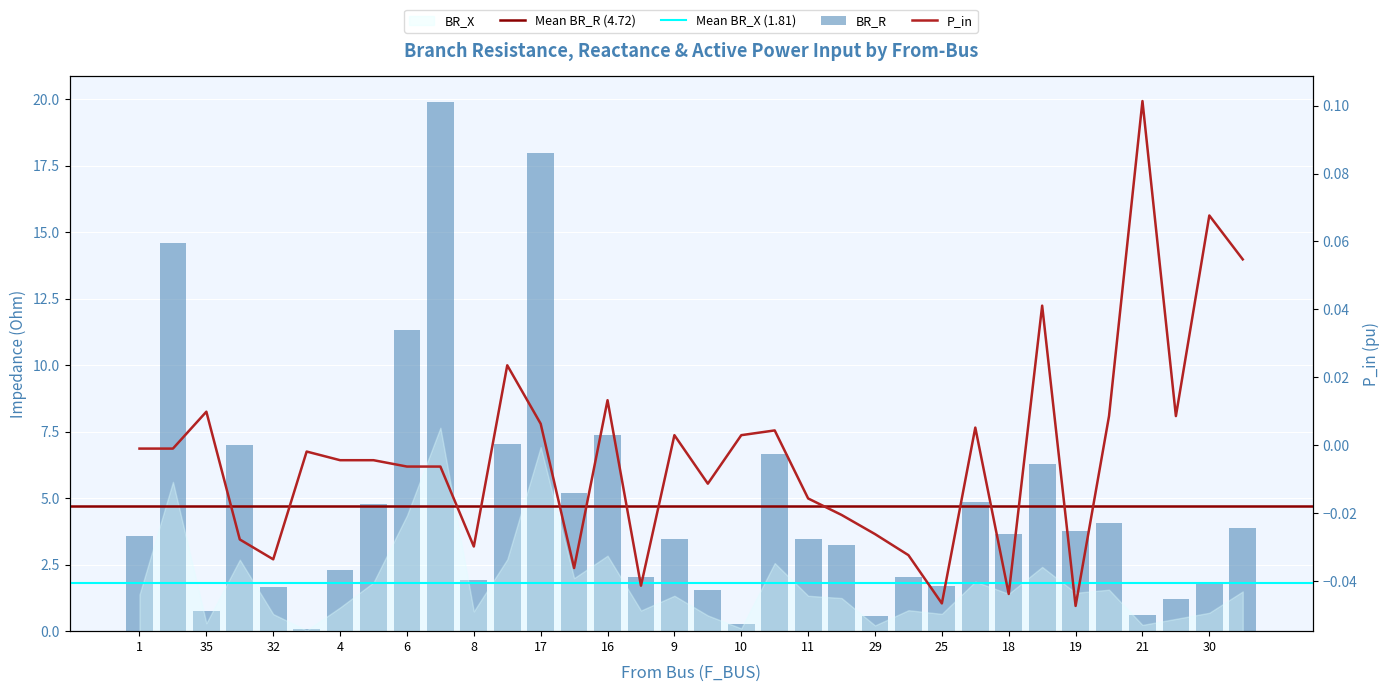

The P_in series shows -0.0 at 29. True or false?

True